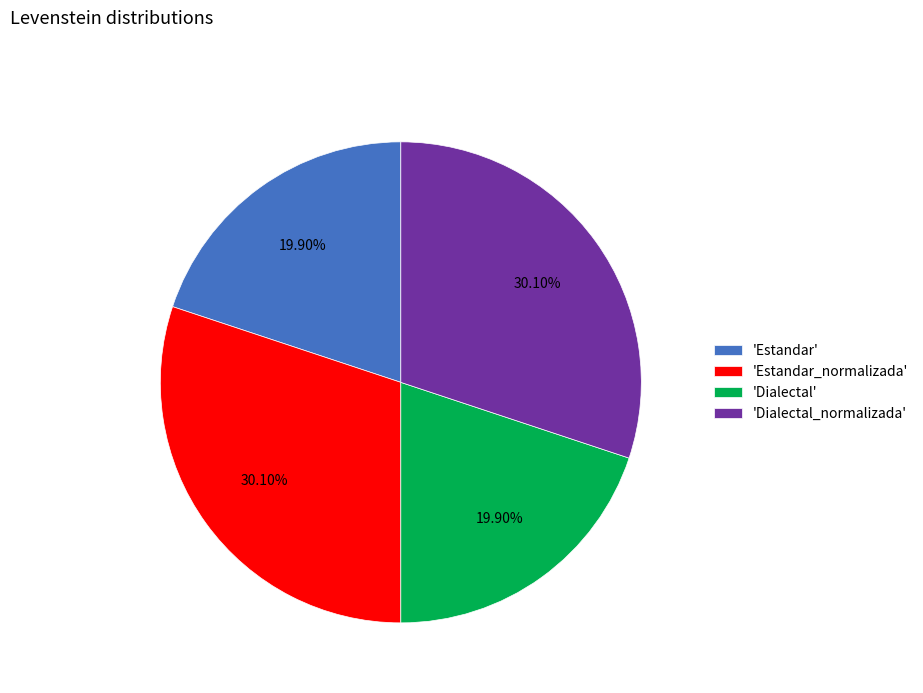

Does any single category account for the majority?

No